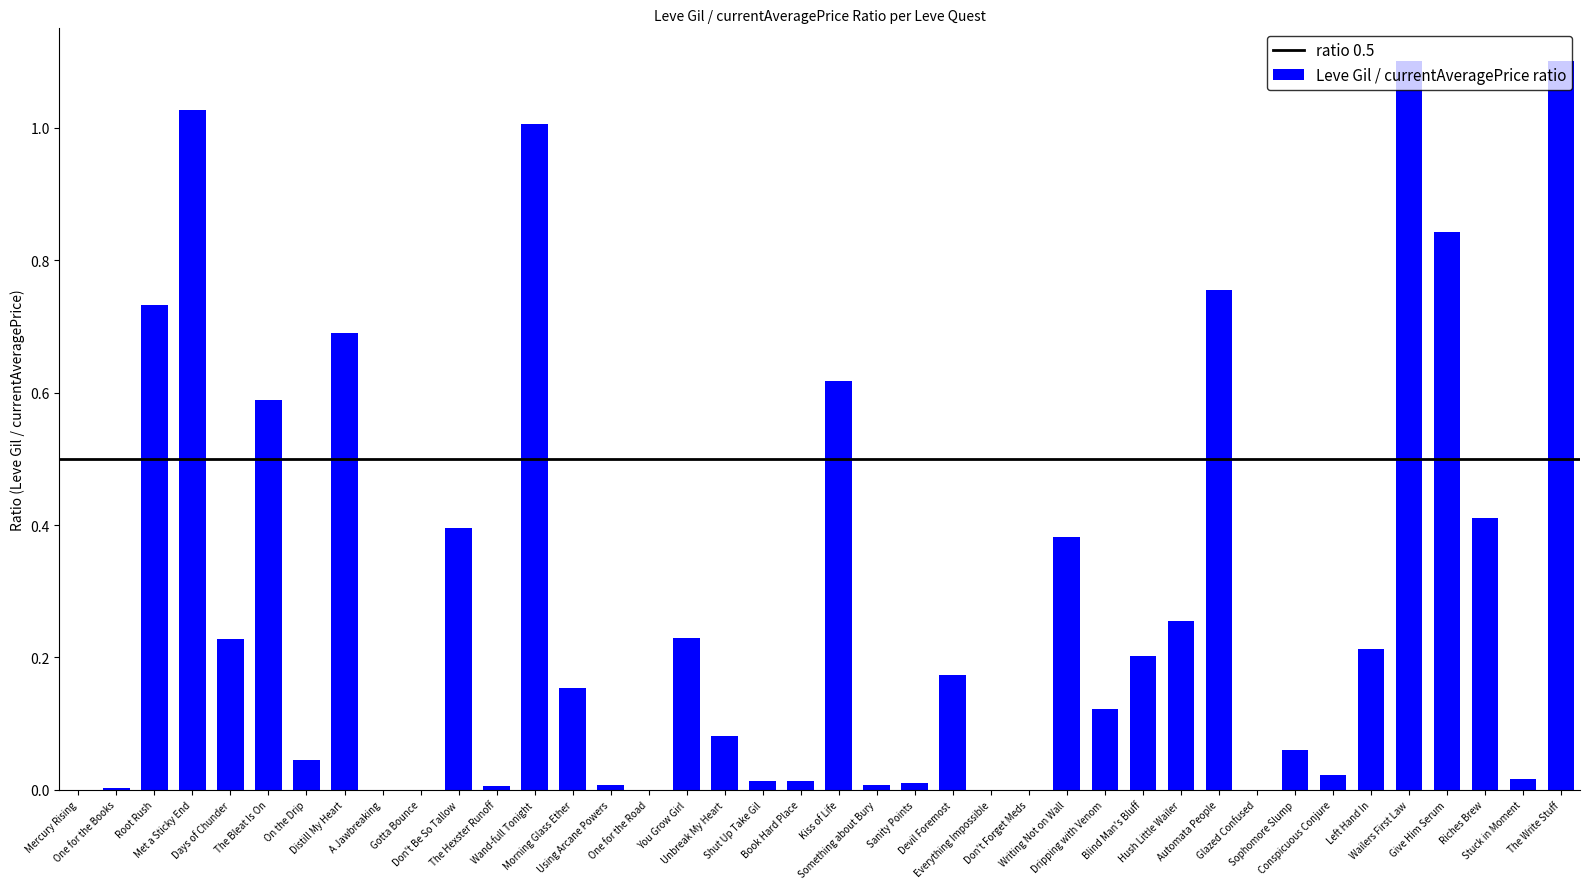

What is the sum of all values?

11.5